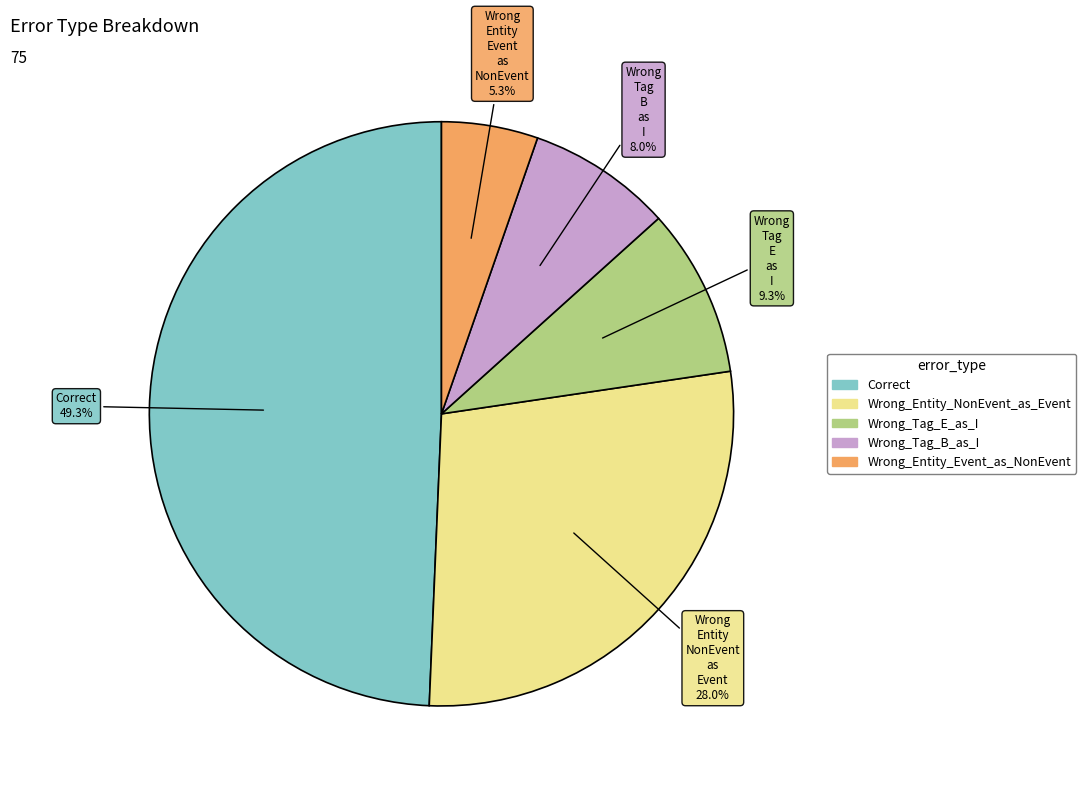

Count the number of slices in the pie.

5